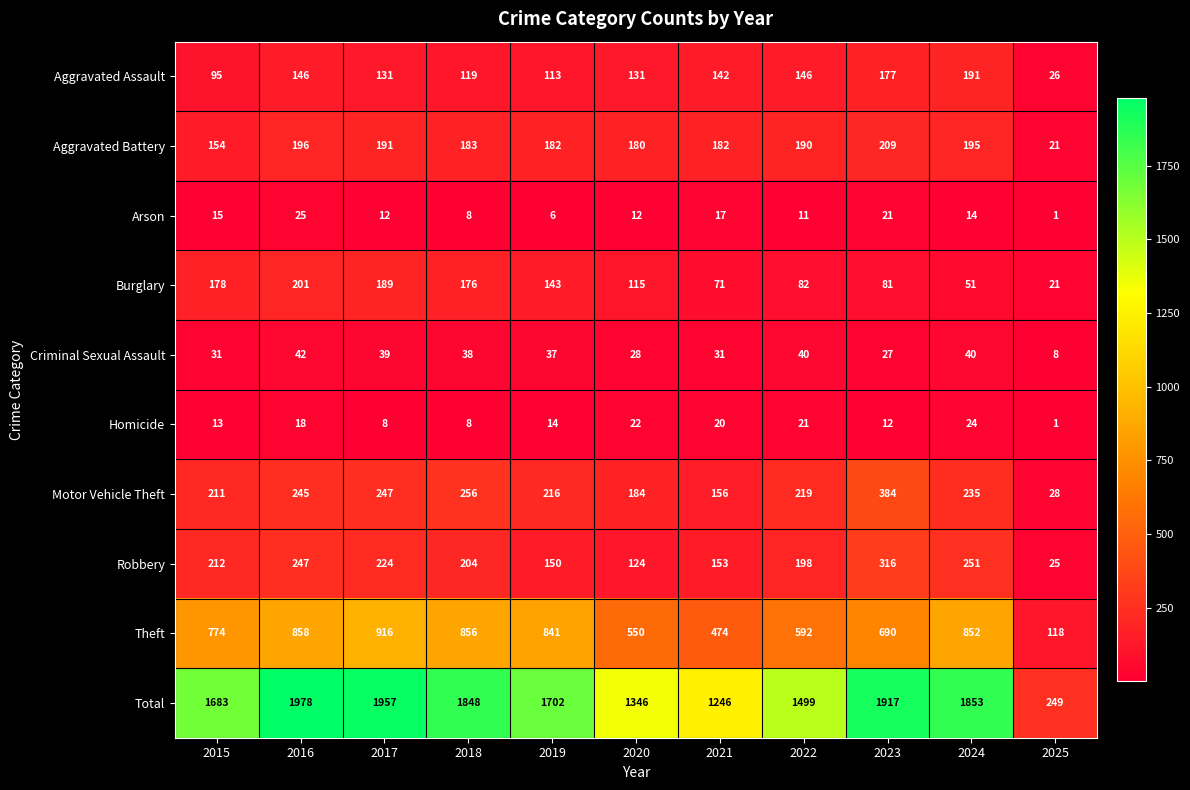

What is the average value of the Total series?

1571